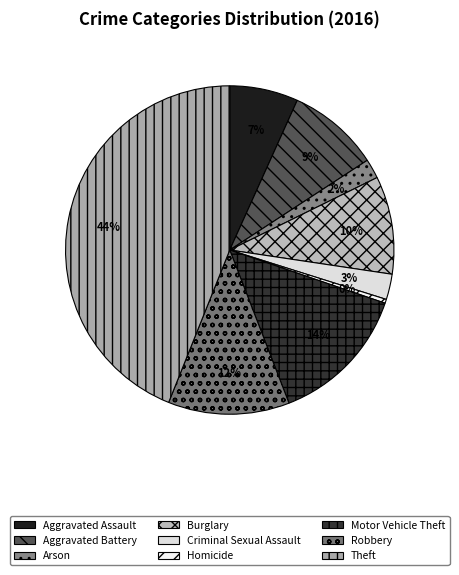

What percentage is the Robbery slice, to the nearest percent?

12%